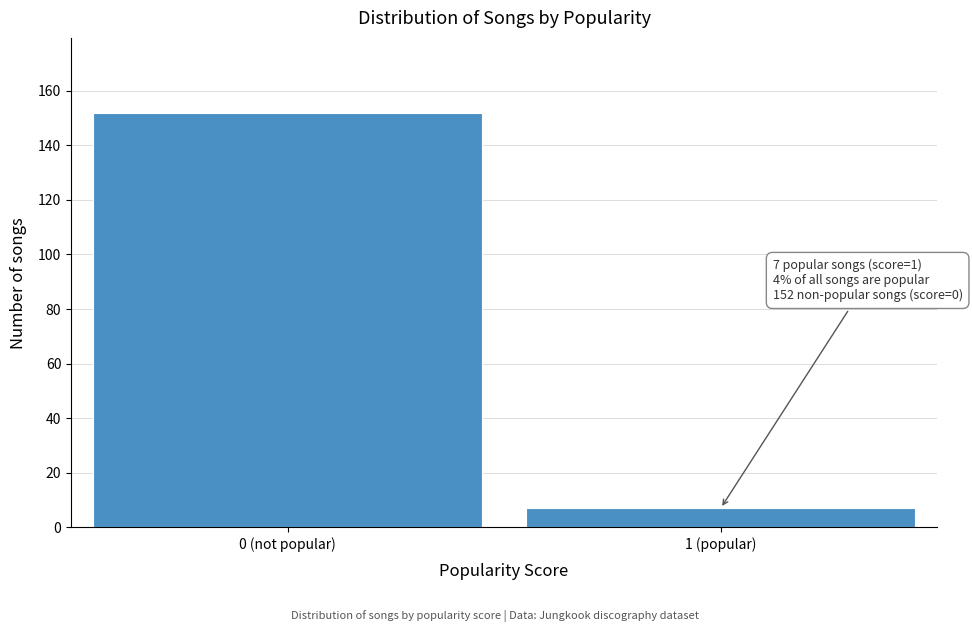

Reading right to left, list all the values displayed in this chart.

1 (popular)=7	0 (not popular)=152